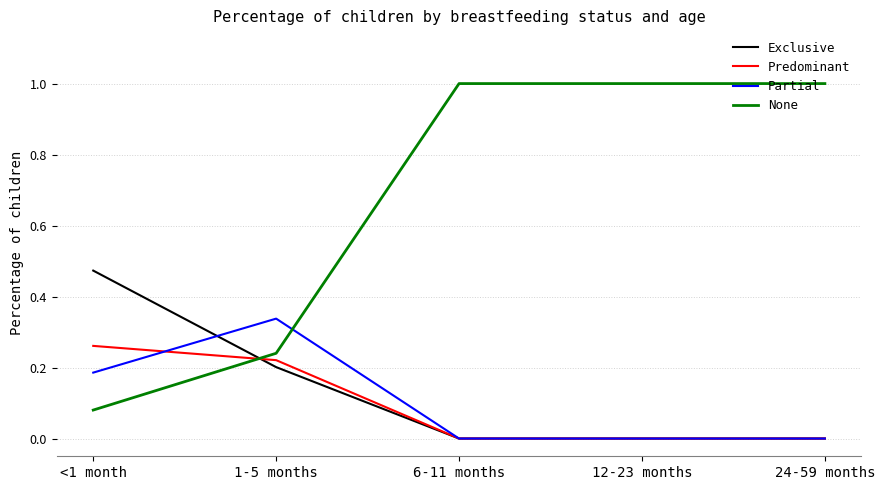

Count the Exclusive values in the range 0 to 1.

5